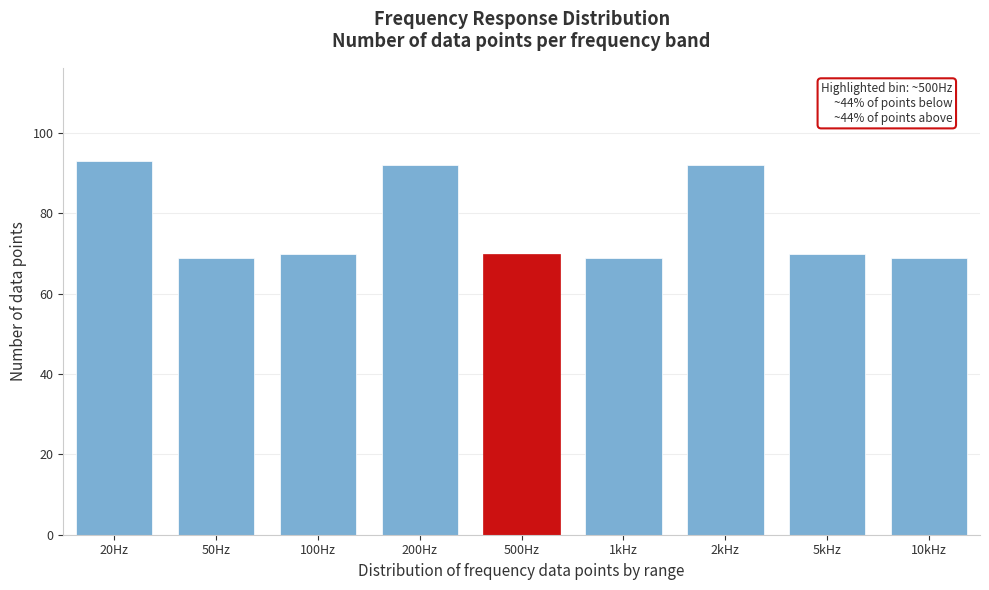

Reading left to right, extract all data points from this chart.

93	69	70	92	70	69	92	70	69